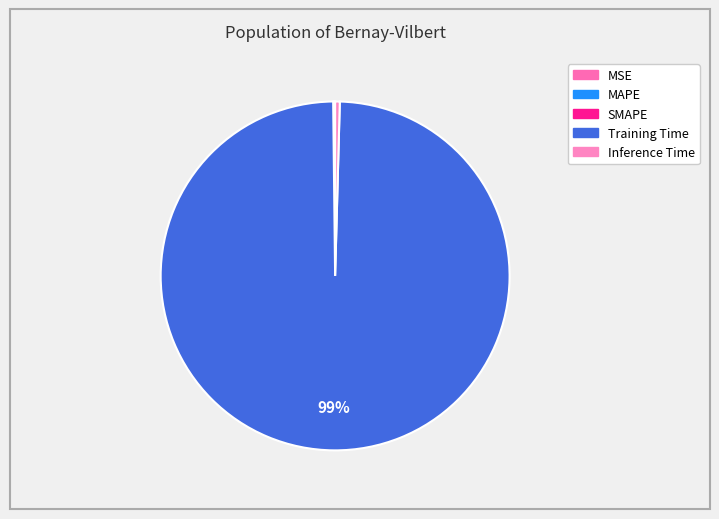

To the nearest percent, what is the average slice percentage?

20%